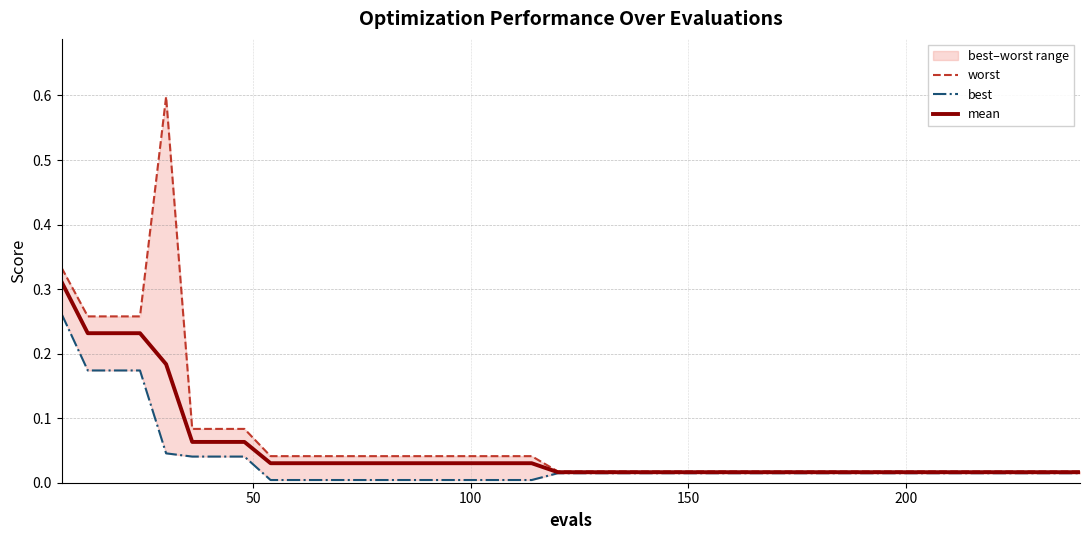

True or false: worst and best cross at least once.

False